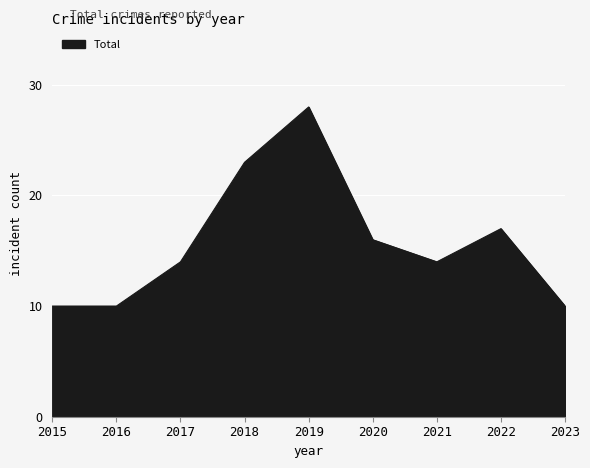

What is the greatest value displayed?

28